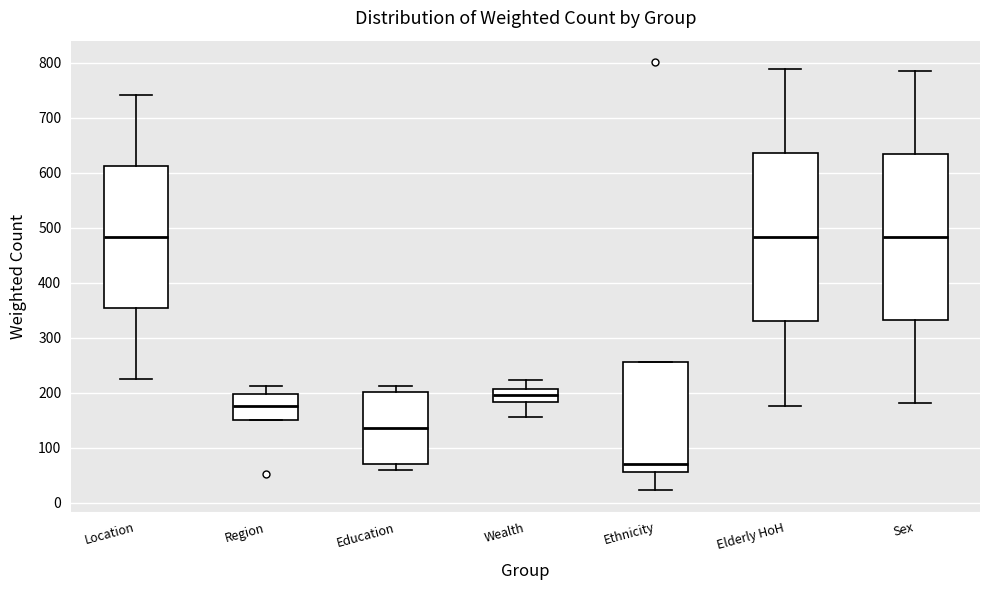

Which box's median line is the lowest?

Ethnicity